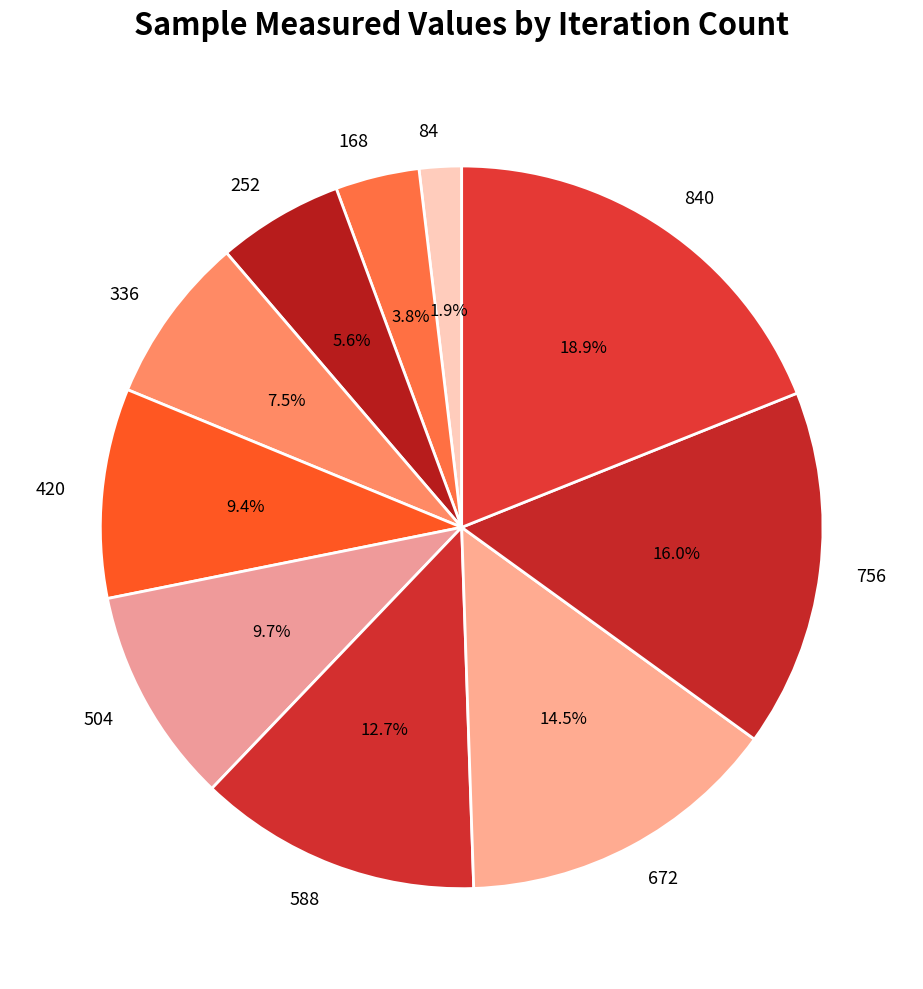

The 336 slice represents 1% of the pie. True or false?

False